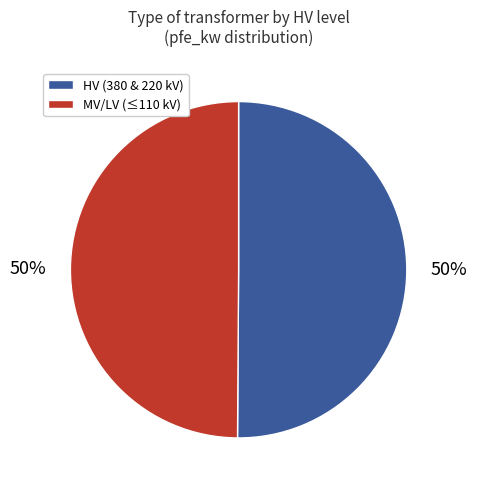

The HV (380 & 220 kV) slice represents 50% of the pie. True or false?

True